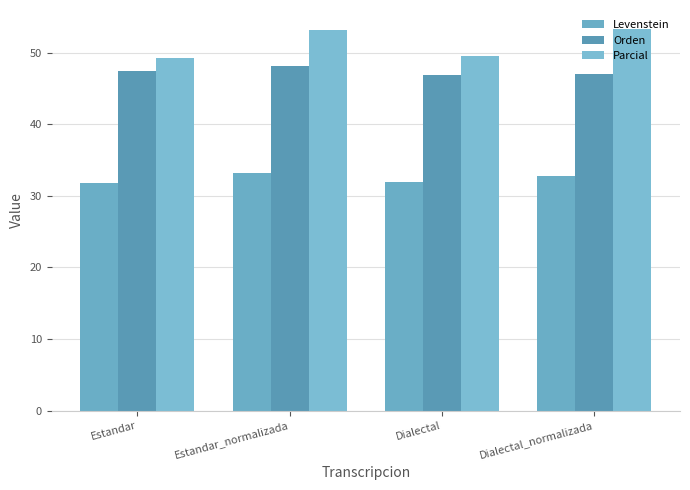

Count the number of categories in the chart.

4